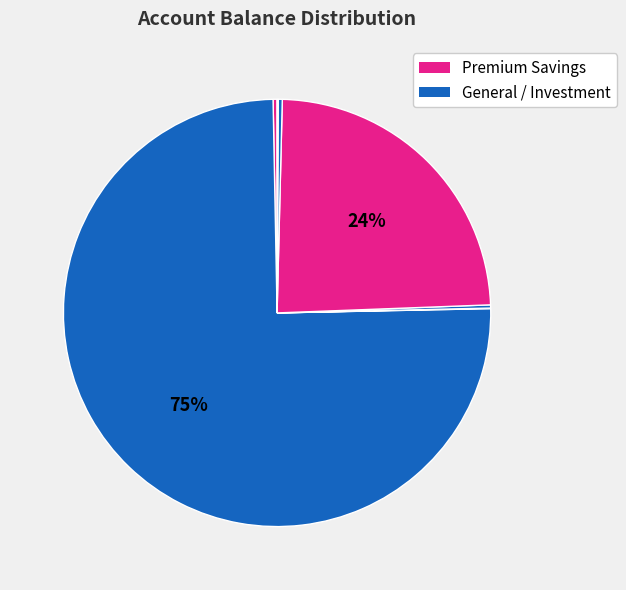

How many slices are in this pie chart?

7